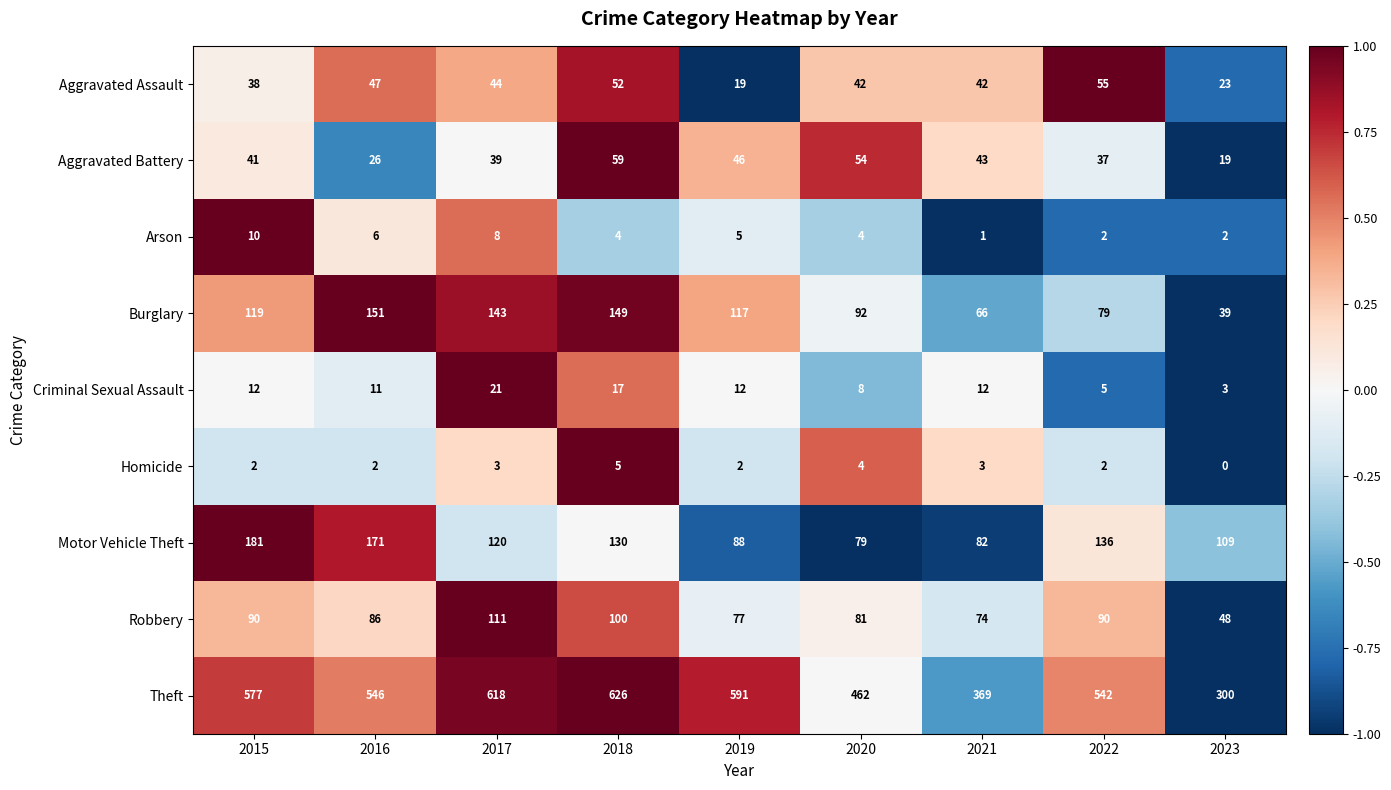

Which series has the largest total across all categories?

Theft